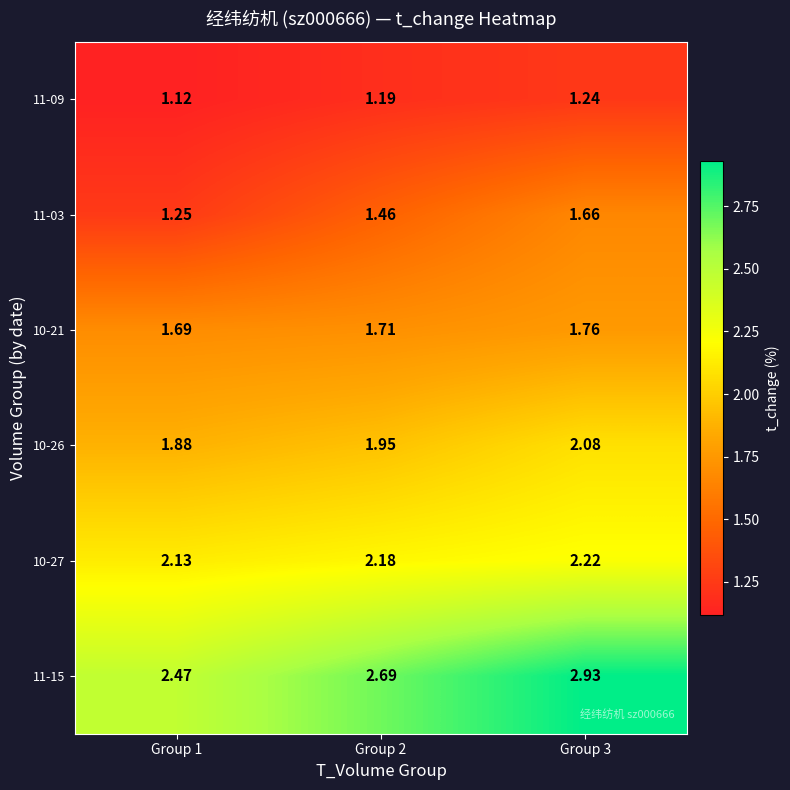

At which category does the chart reach its minimum across all series?

Group 1